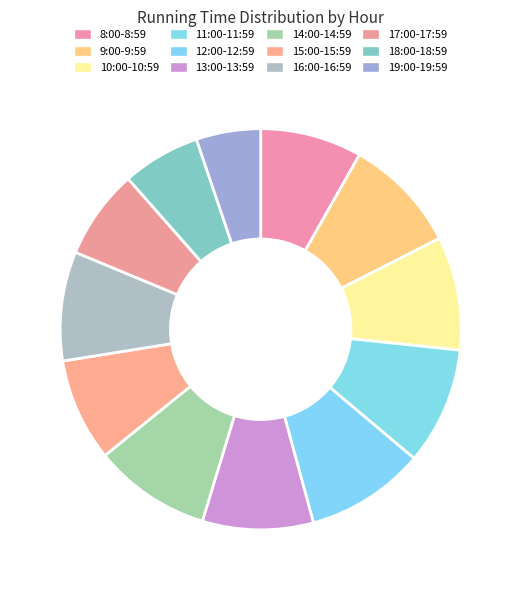

Count the number of slices in the pie.

12